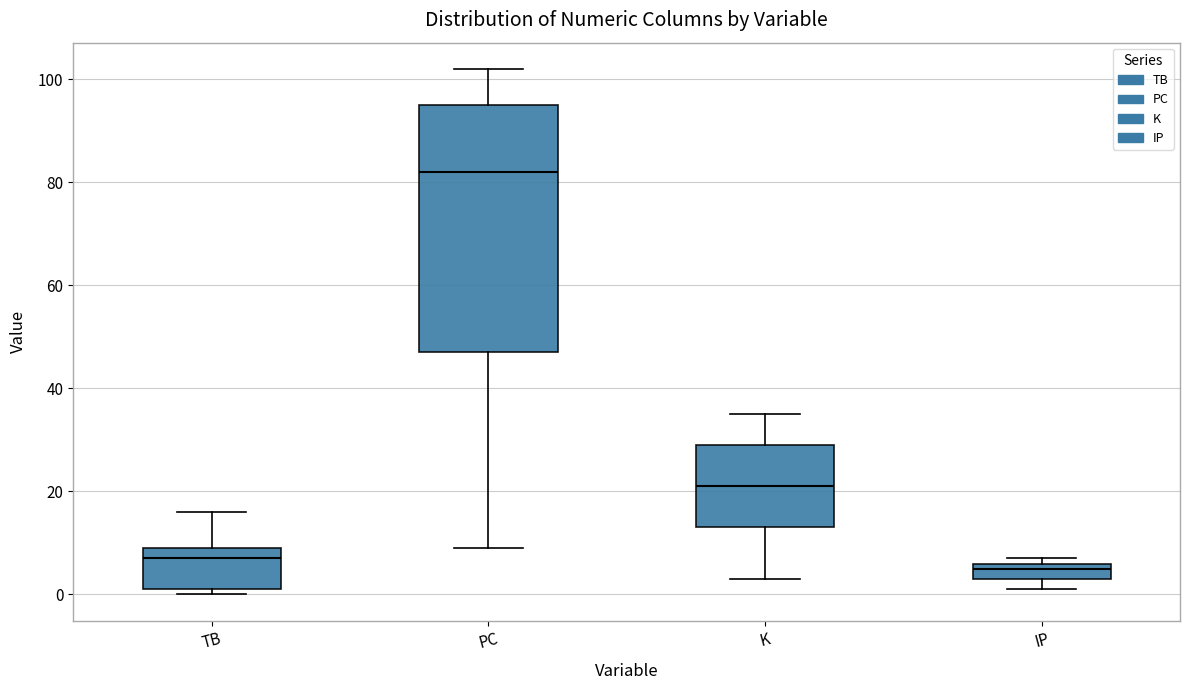

Which box is the tallest, from its lower edge to its upper edge?

PC